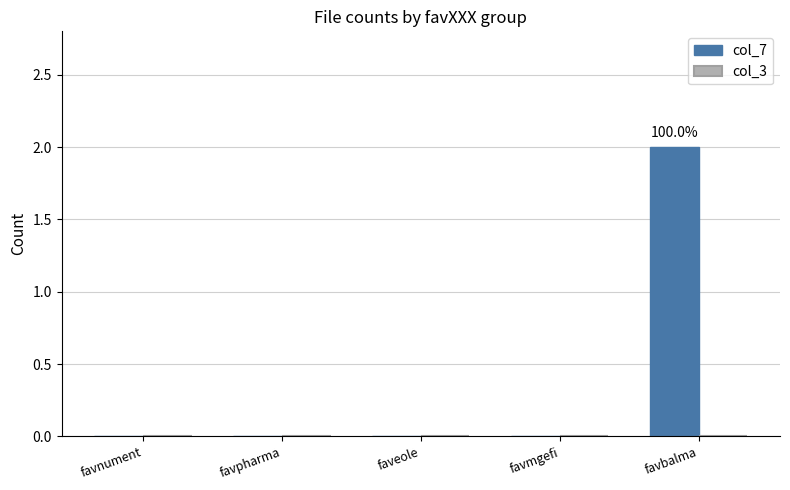

How many data points does each series have?

5